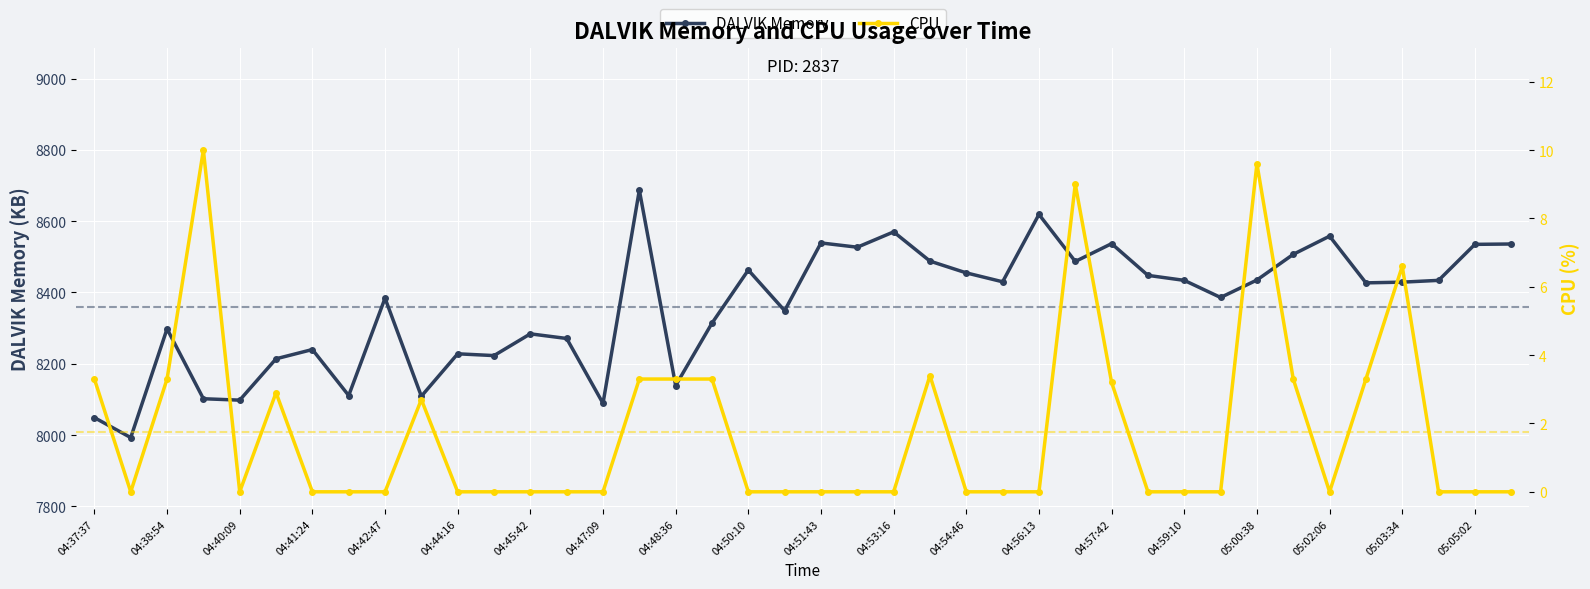

How many lines are shown in the chart?

2